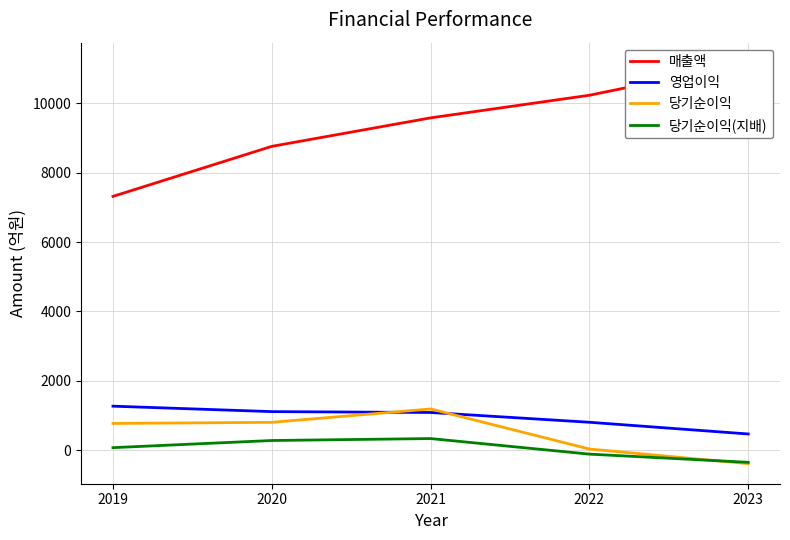

What is the difference between the 당기순이익(지배) values at 2021 and 2023?

685